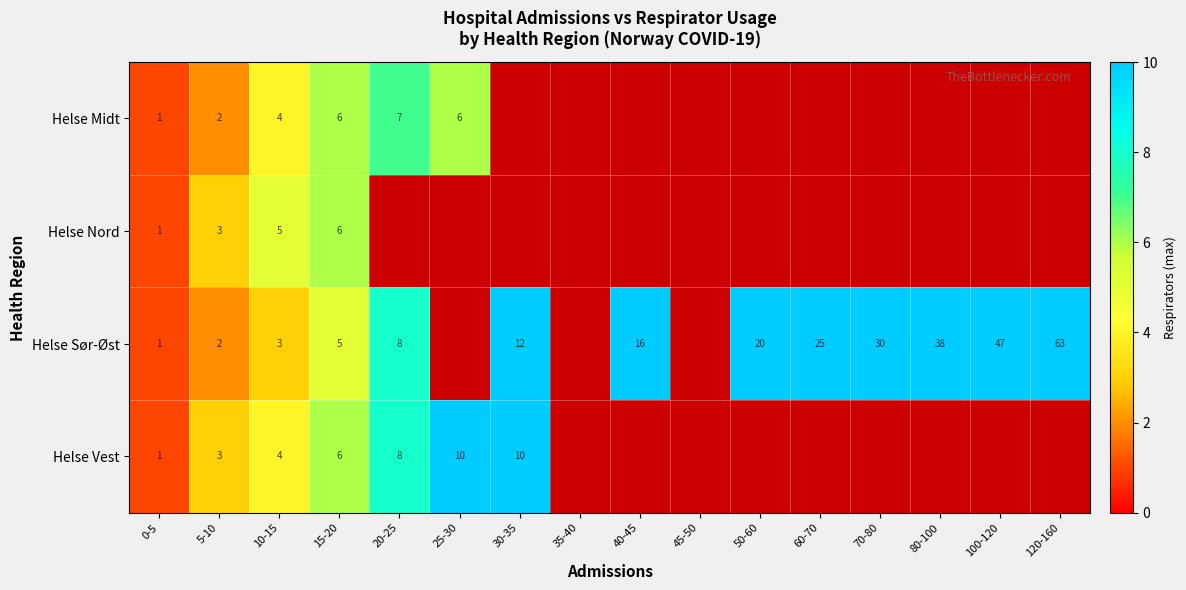

Between 70-80 and 80-100, which is larger?

80-100